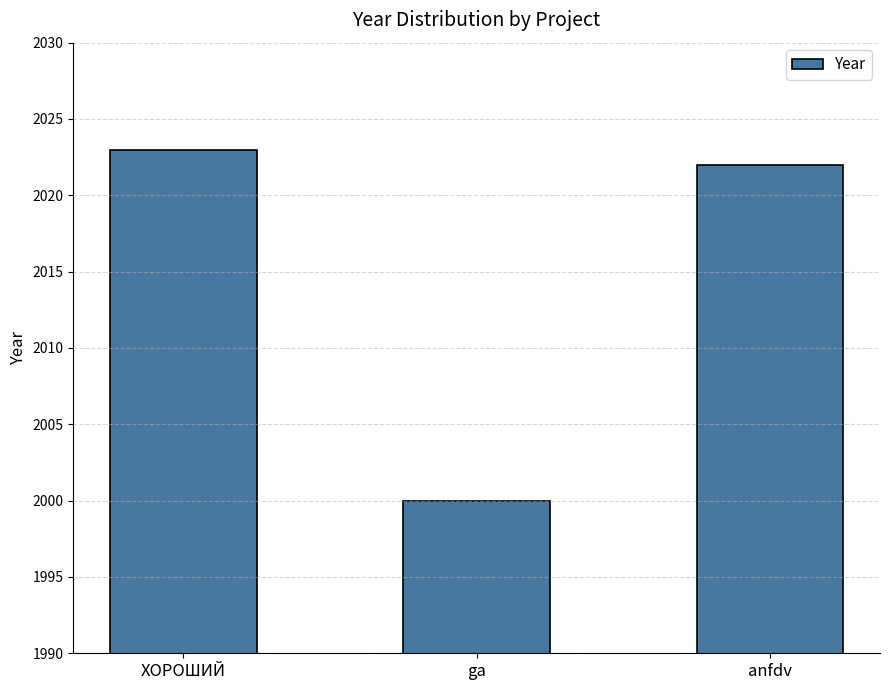

What is the value of the 2nd bar from the left?

2000